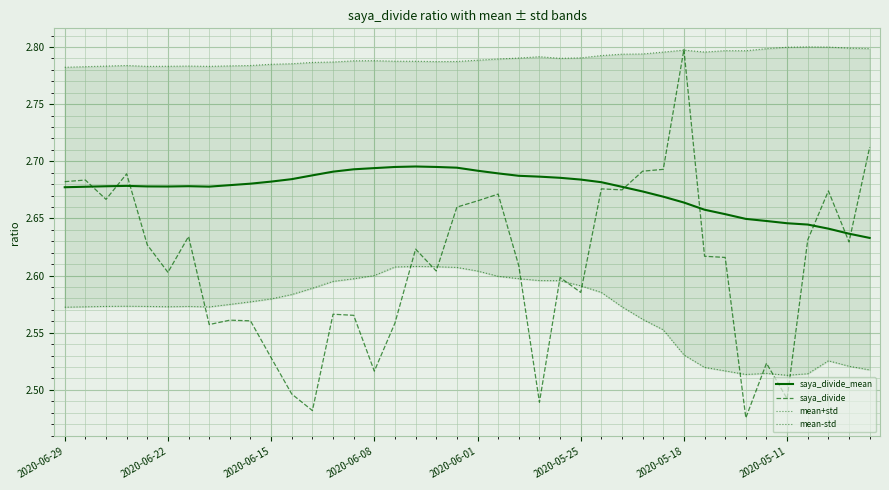

Which category has the highest value in the saya_divide series?

2020-05-18